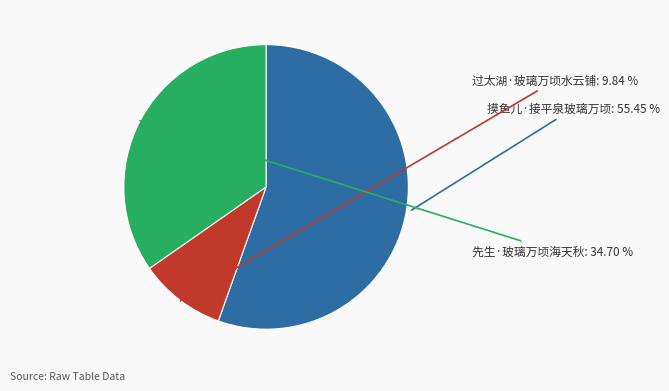

To the nearest percent, what is the difference between the largest and smallest slice percentages?

46%